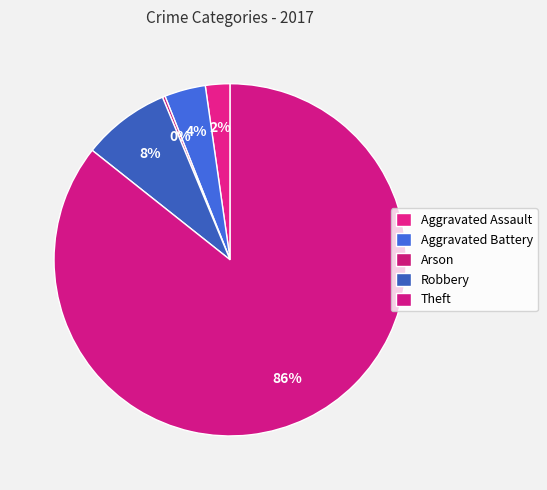

What is the smallest slice in the pie chart?

Arson